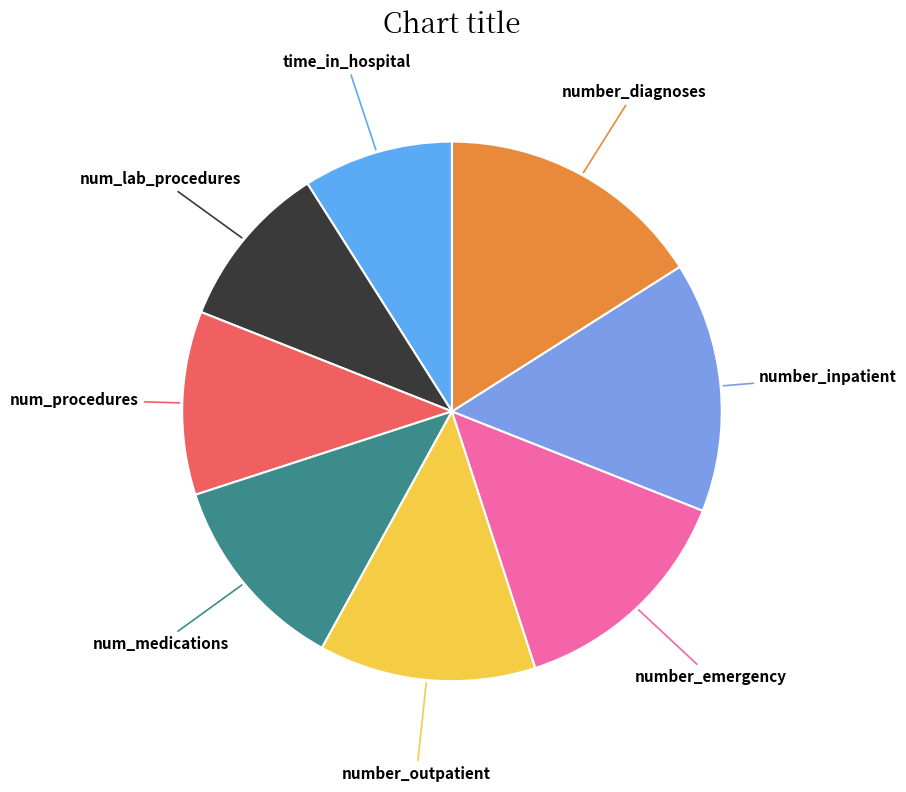

Rank the categories by value from highest to lowest.

number_diagnoses, number_inpatient, number_emergency, number_outpatient, num_medications, num_procedures, num_lab_procedures, time_in_hospital